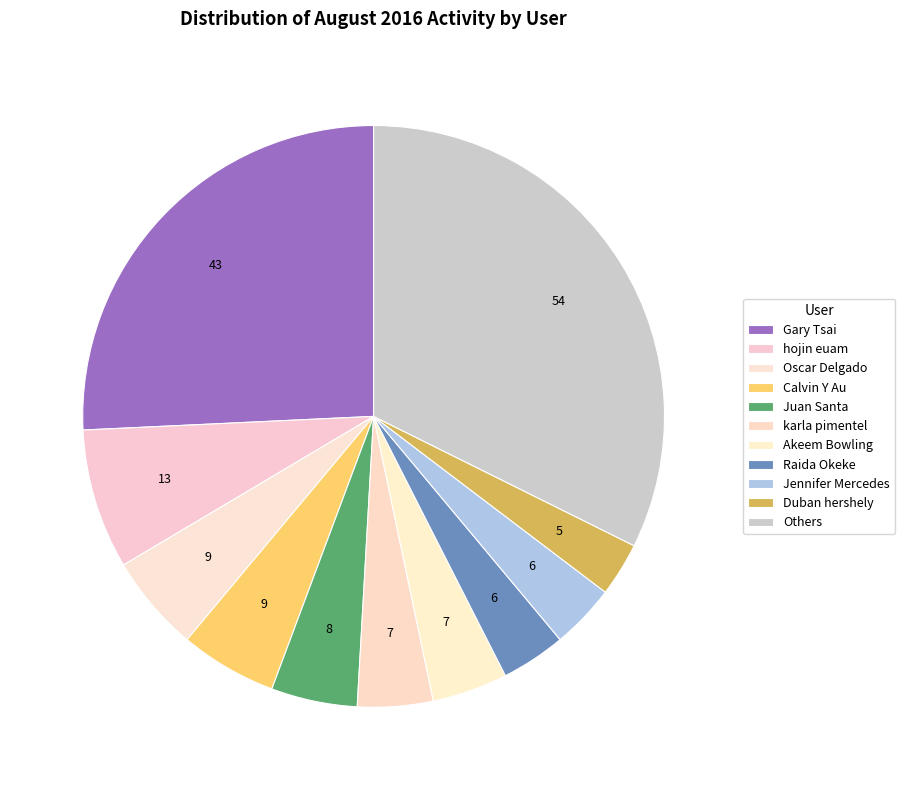

Which slice is the largest?

Others